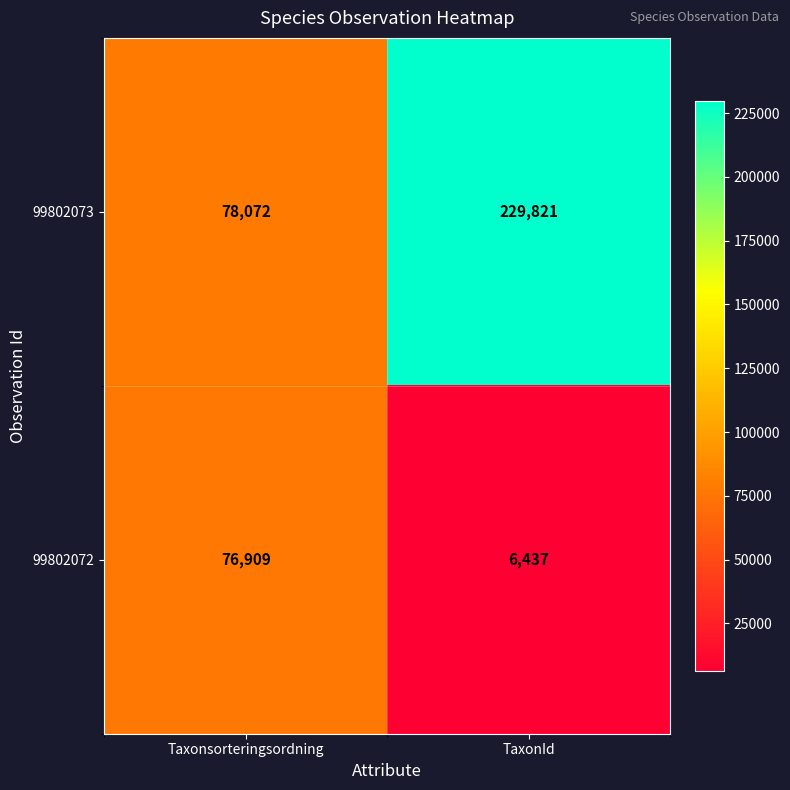

What is the approximate value of 99802072 at Taxonsorteringsordning, to the nearest 50?

76900